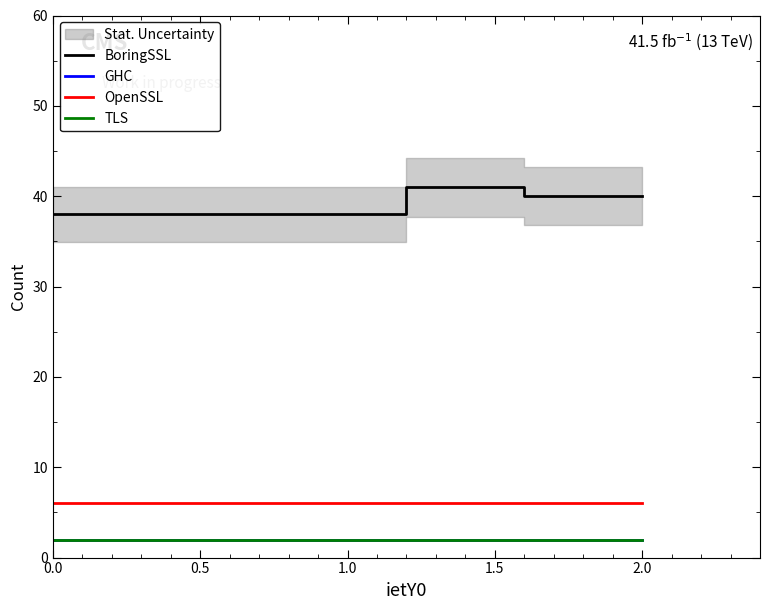

Between 2.0 and 2.5, which series saw the biggest shift?

BoringSSL